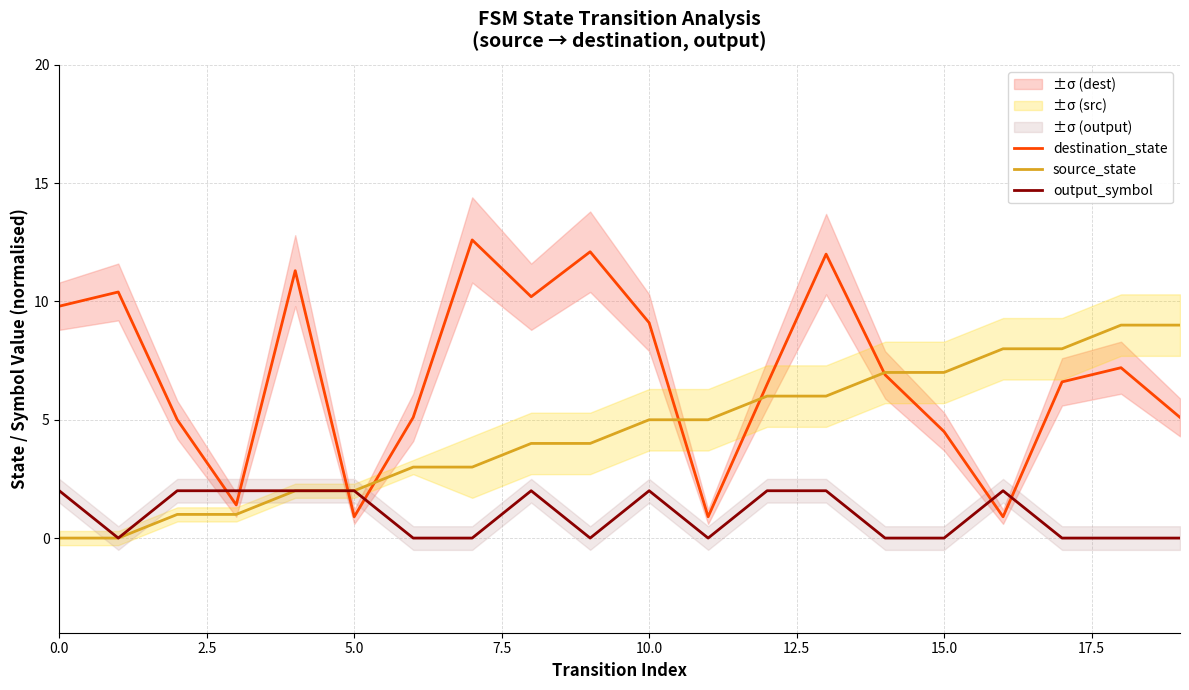

List the series in order of their overall mean, lowest first.

output_symbol, source_state, destination_state